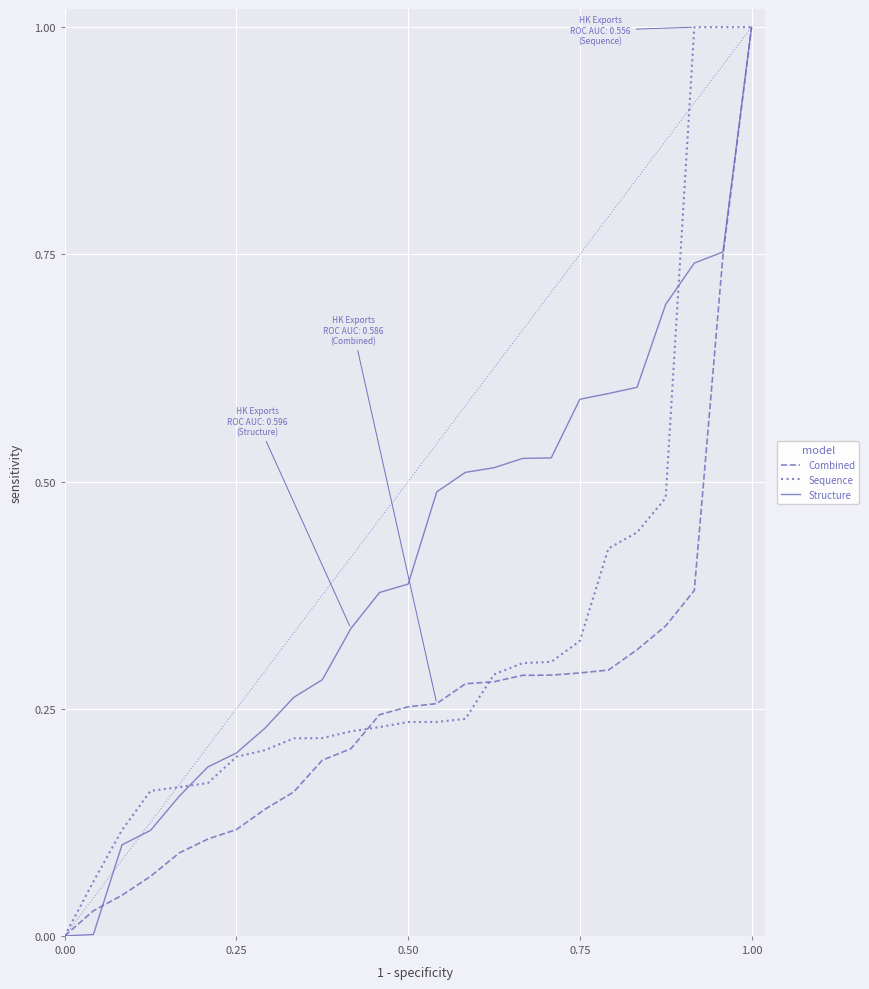

How many lines are shown in the chart?

3